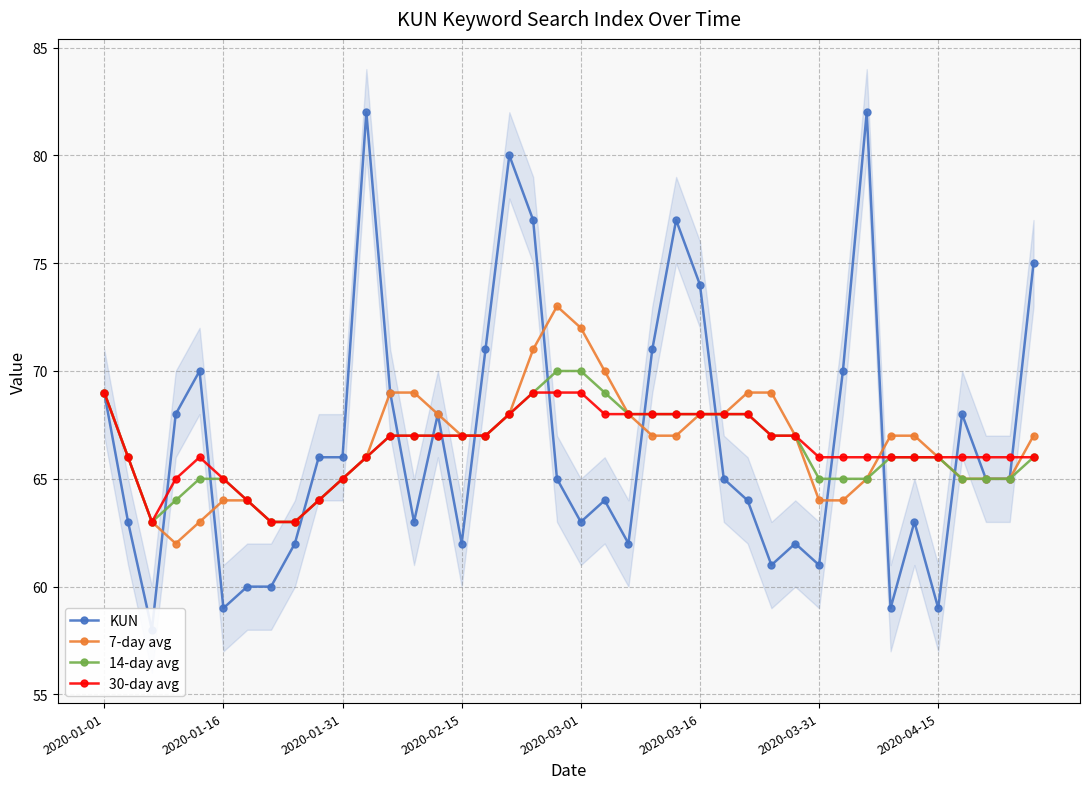

Which series changed the most between 16 and 36?

KUN